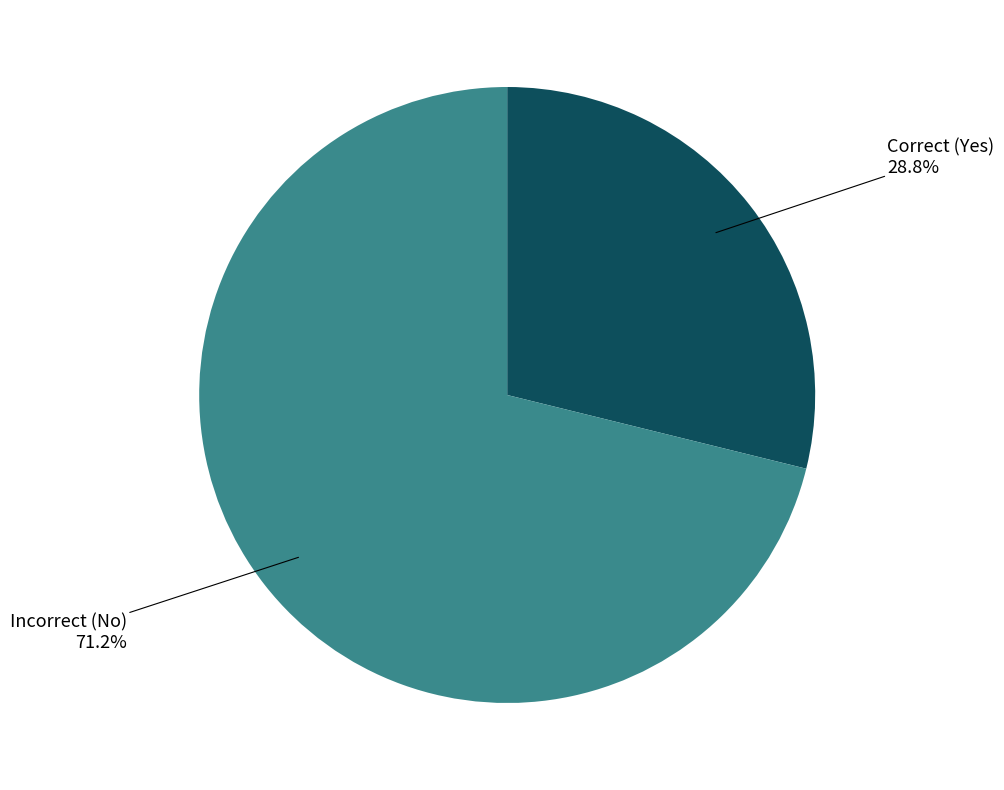

Is there a majority slice in this chart?

Yes